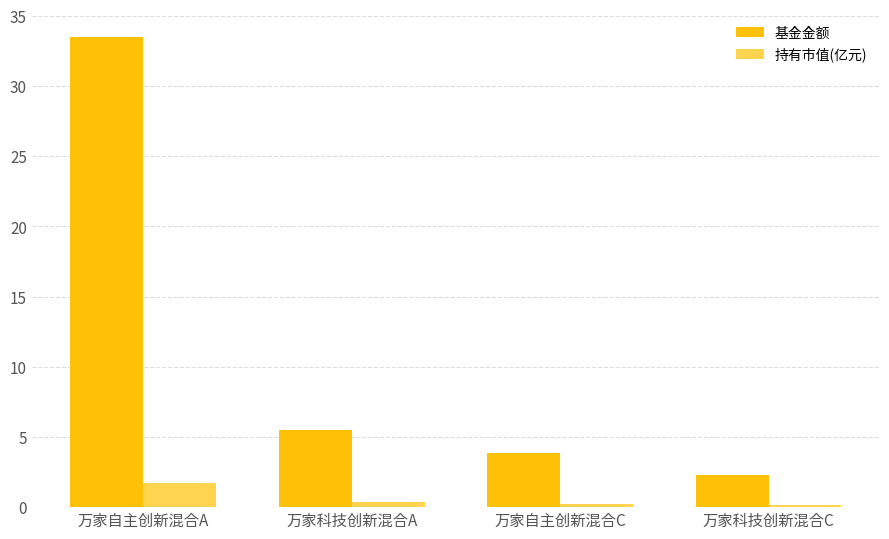

How many bars are there in each group?

2